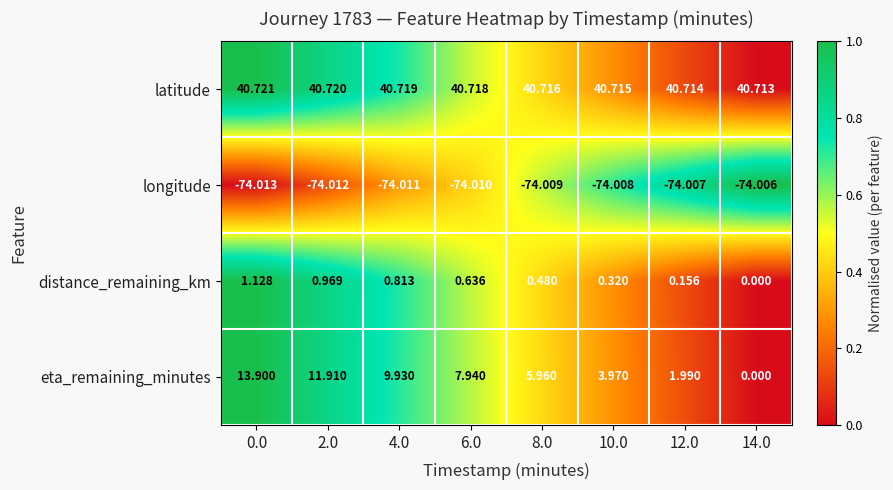

Which series has the largest total across all categories?

latitude